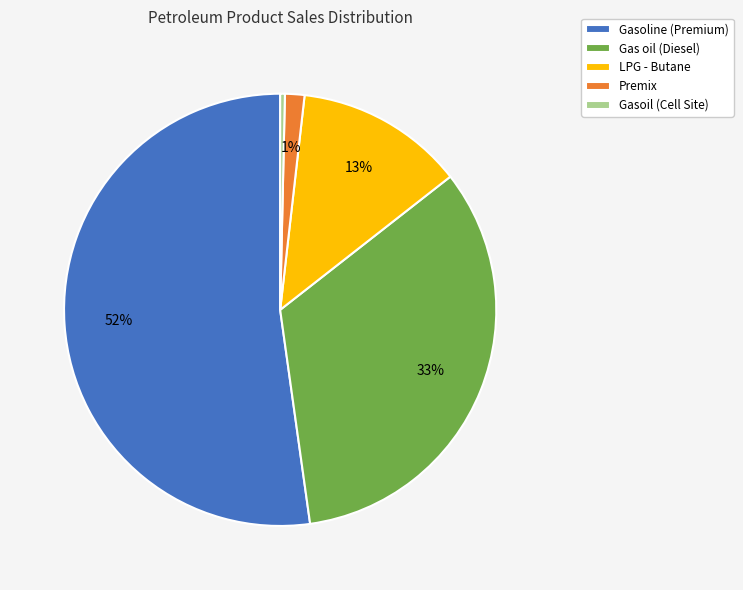

What is the largest slice in the pie chart?

Gasoline (Premium)